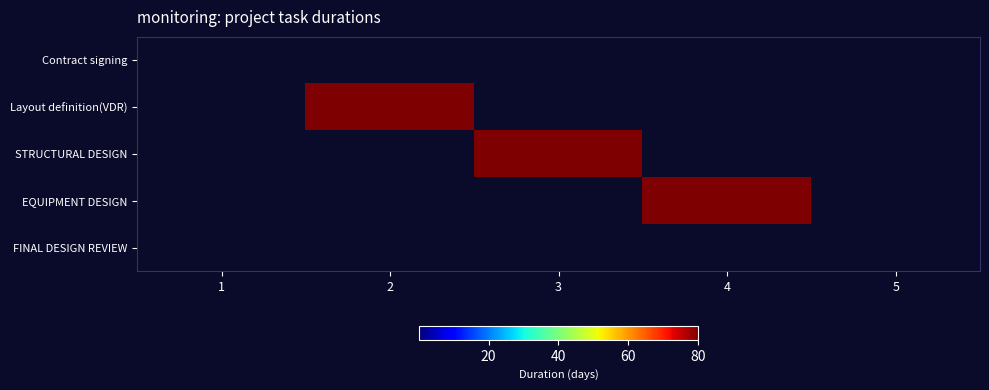

At which category is the sum across all series the highest?

2